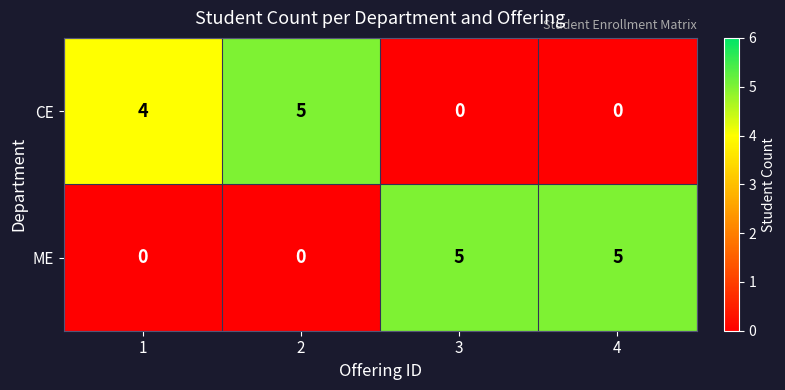

What is the difference between the CE values at 4 and 1?

4